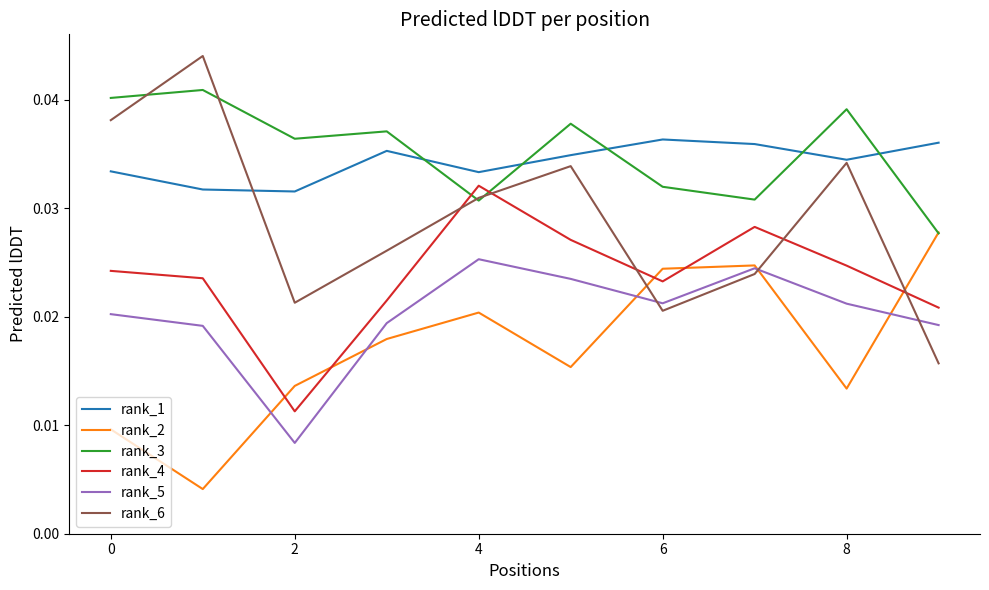

Which series has the largest range (max minus min)?

rank_6